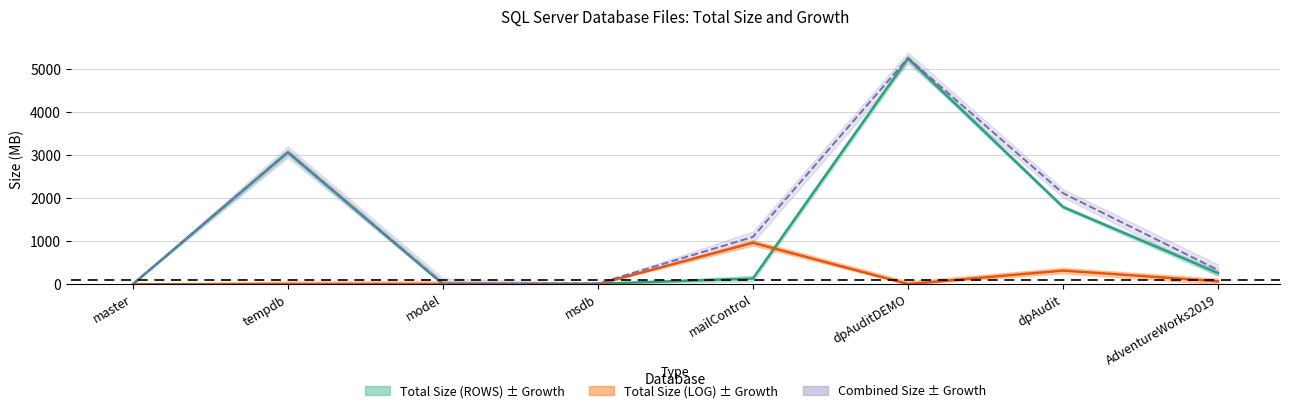

Does the chart have visible grid lines?

Yes